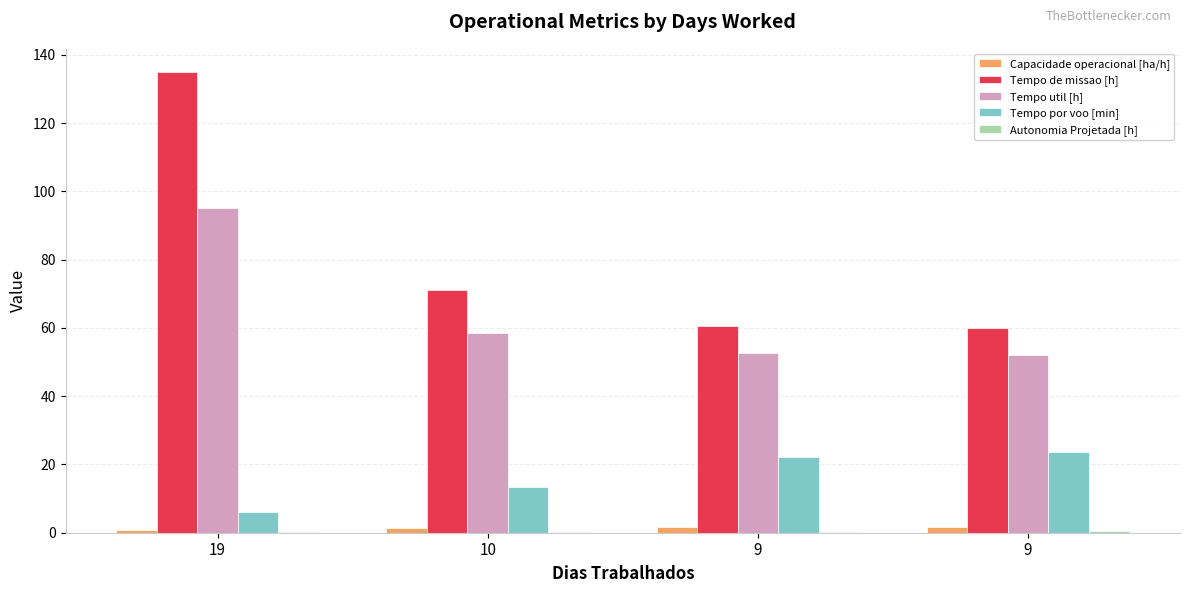

What is the value of the Tempo util [h] bar at the 2nd from the left?

58.5